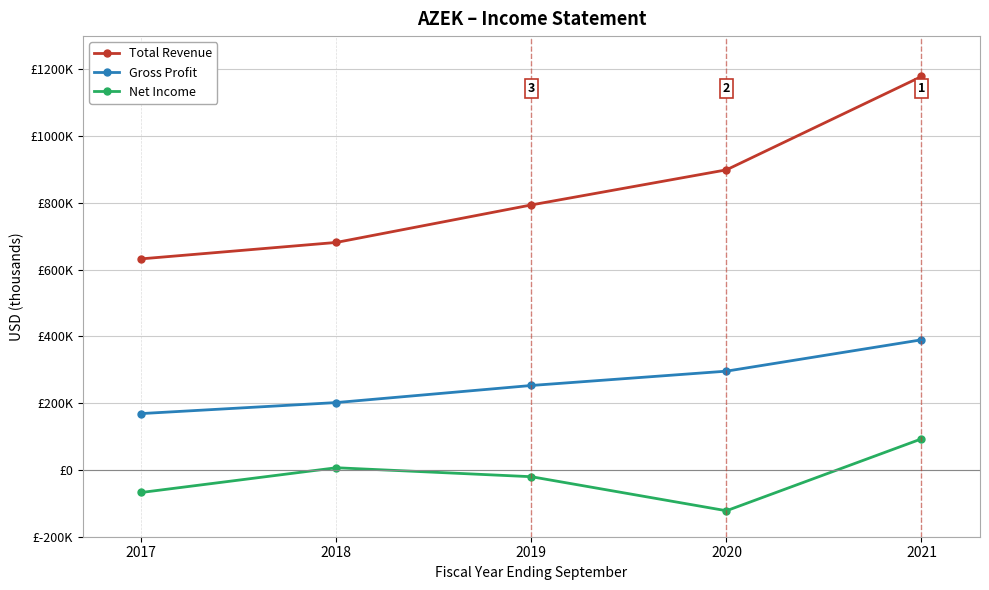

True or false: Gross Profit has a value of 169000 at 2017.

True